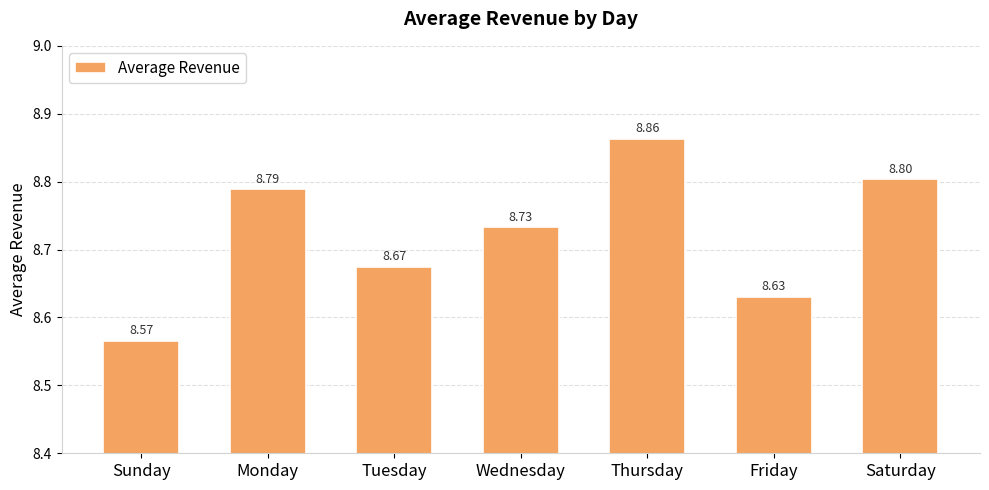

Reading left to right, list all the values displayed in this chart.

Sunday=8.6	Monday=8.8	Tuesday=8.7	Wednesday=8.7	Thursday=8.9	Friday=8.6	Saturday=8.8